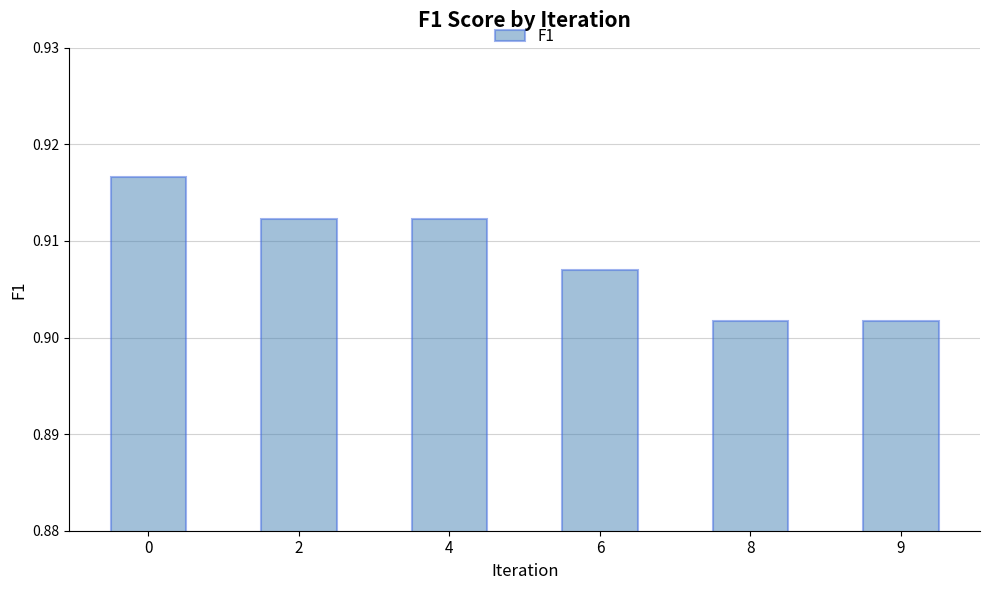

What is the sum of the values at 6 and 4?

1.8